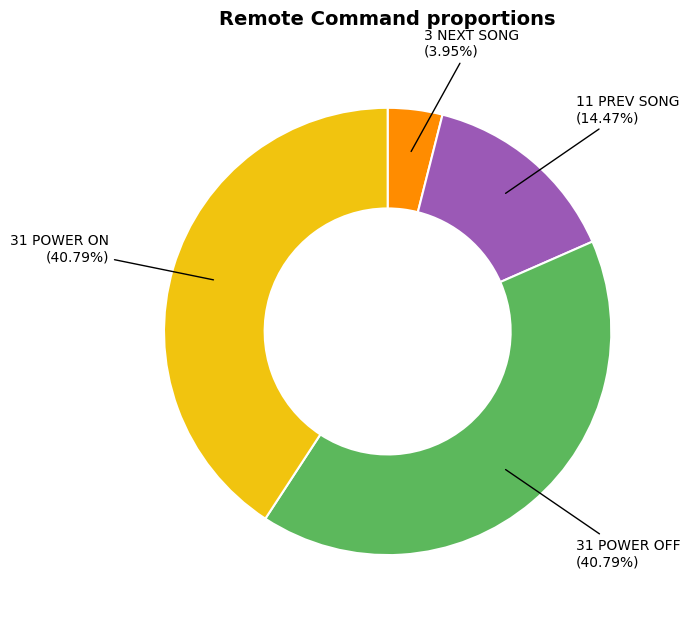

Does any single category account for the majority?

No